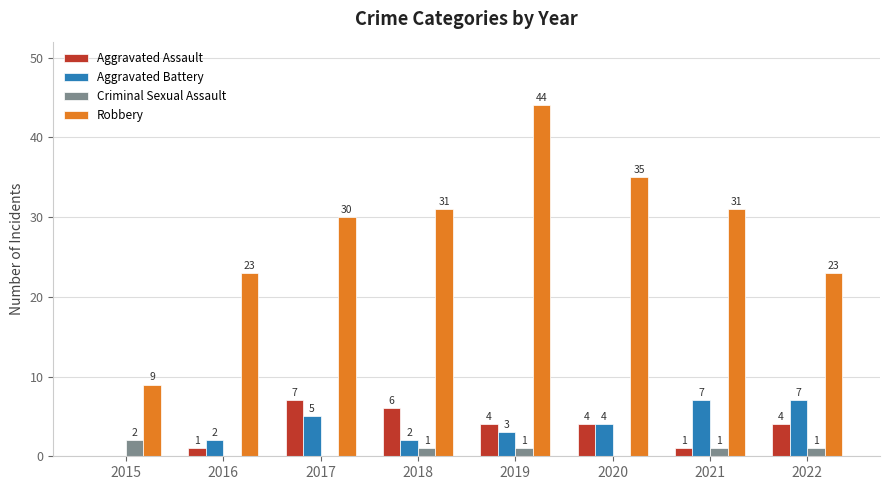

What are all the series names shown in the legend?

Aggravated Assault, Aggravated Battery, Criminal Sexual Assault, Robbery